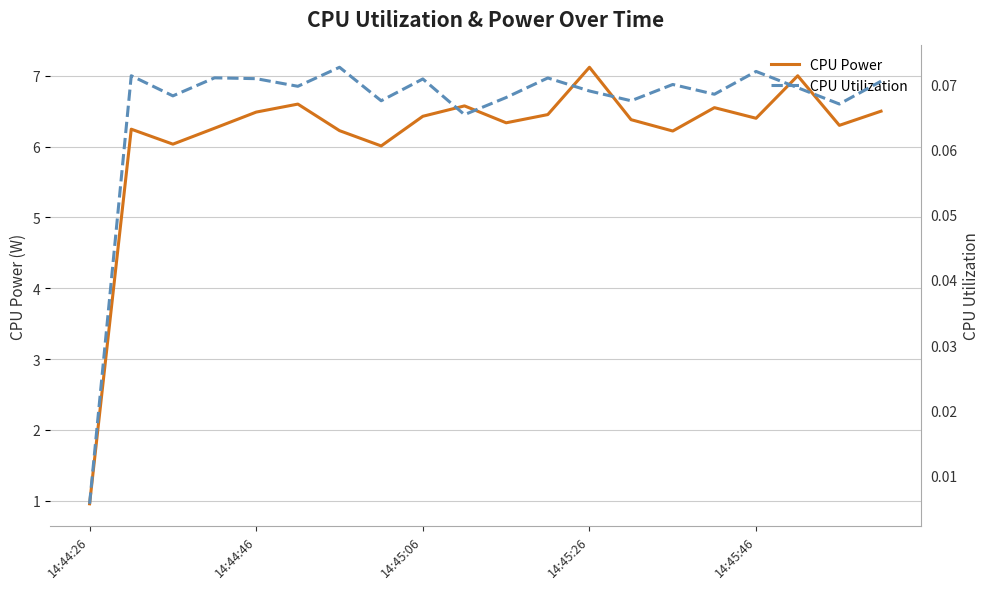

The CPU Power series shows 3.1 at 13. True or false?

False